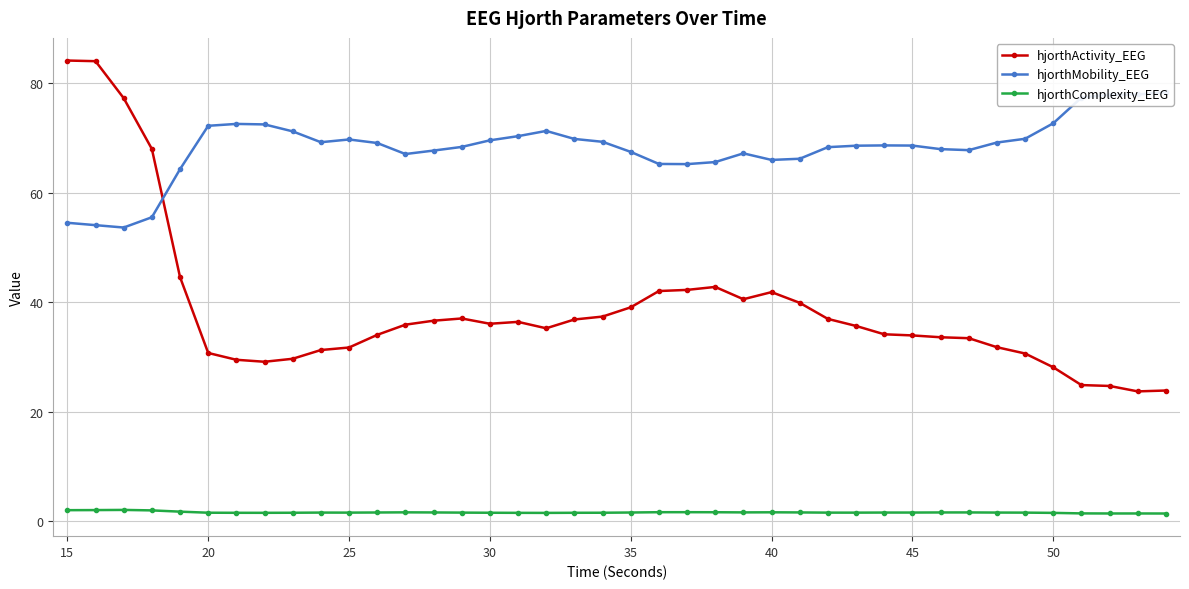

True or false: hjorthComplexity_EEG has more than 0 interior local peaks.

True